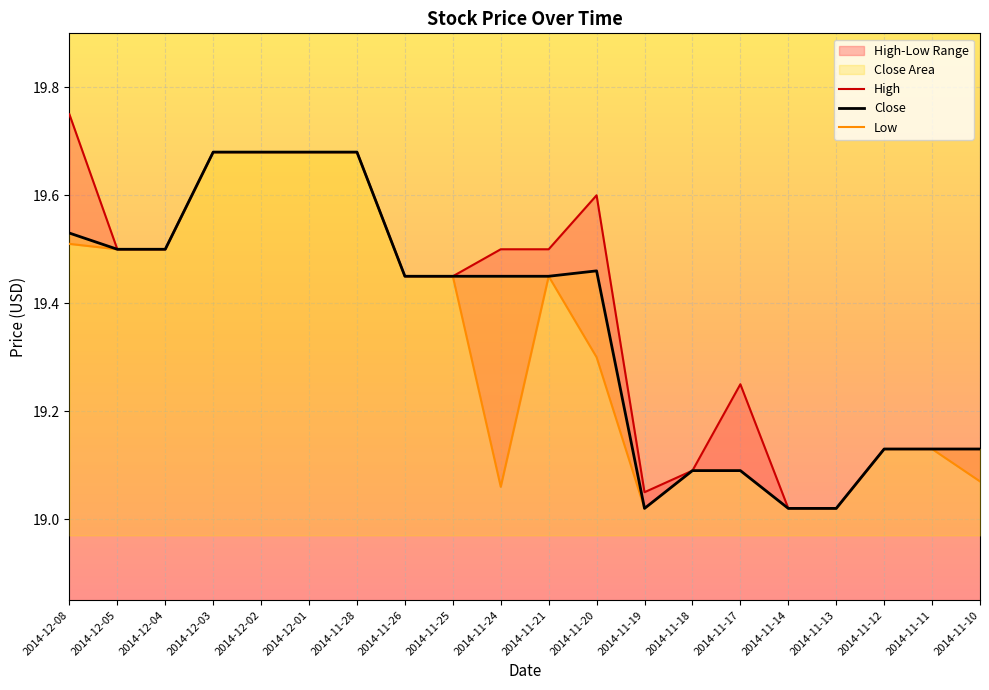

At which category is the sum across all series the highest?

2014-12-03